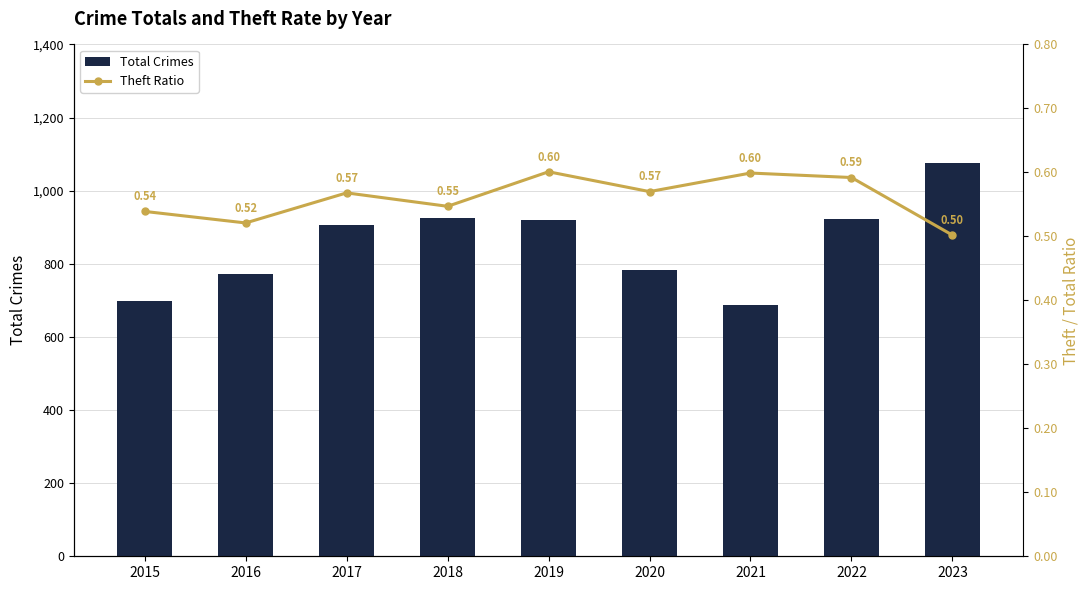

Are the bars grouped side by side (vs. stacked)?

Yes